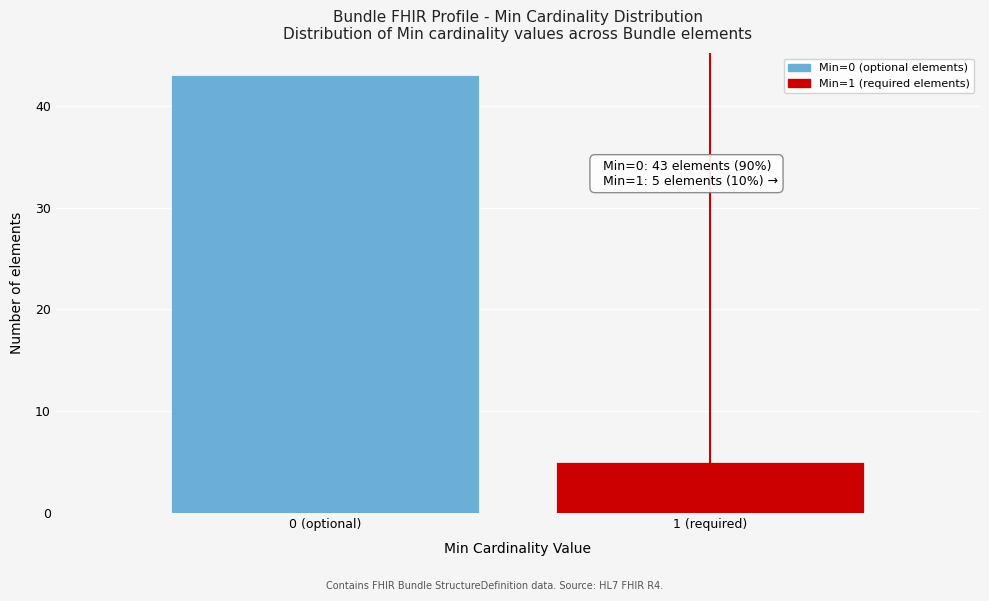

Reading left to right, list all the values displayed in this chart.

0 (optional)=43	1 (required)=5